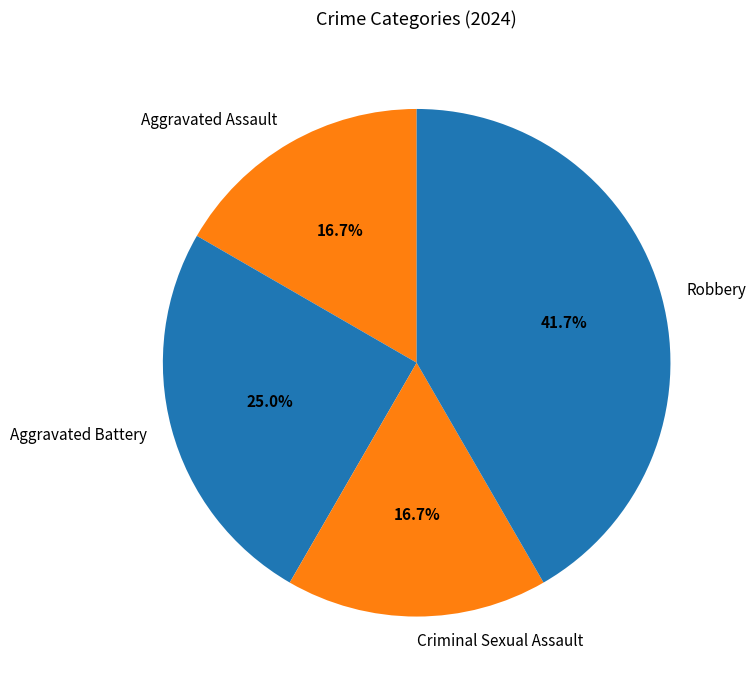

Which slice is the largest?

Robbery